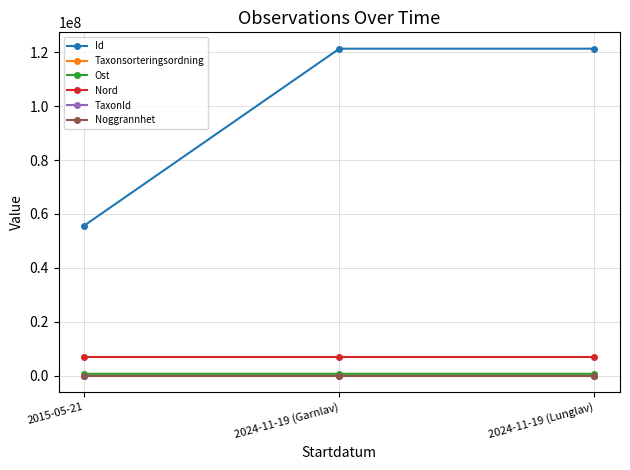

Which series has the largest range (max minus min)?

Id